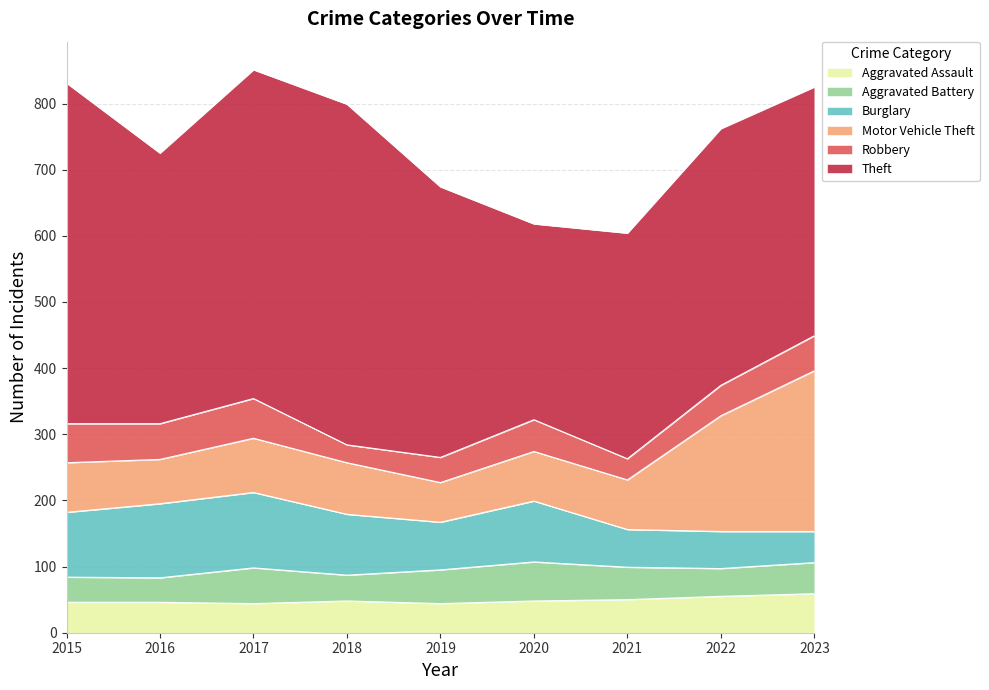

The Robbery series shows 14 at 2022. True or false?

False